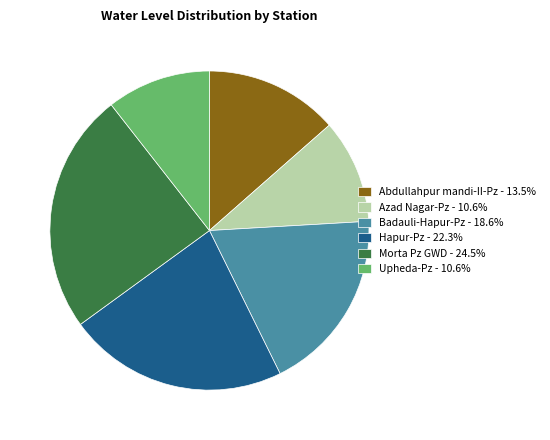

Do Morta Pz GWD and Abdullahpur mandi-II-Pz together represent more than half of the pie?

No